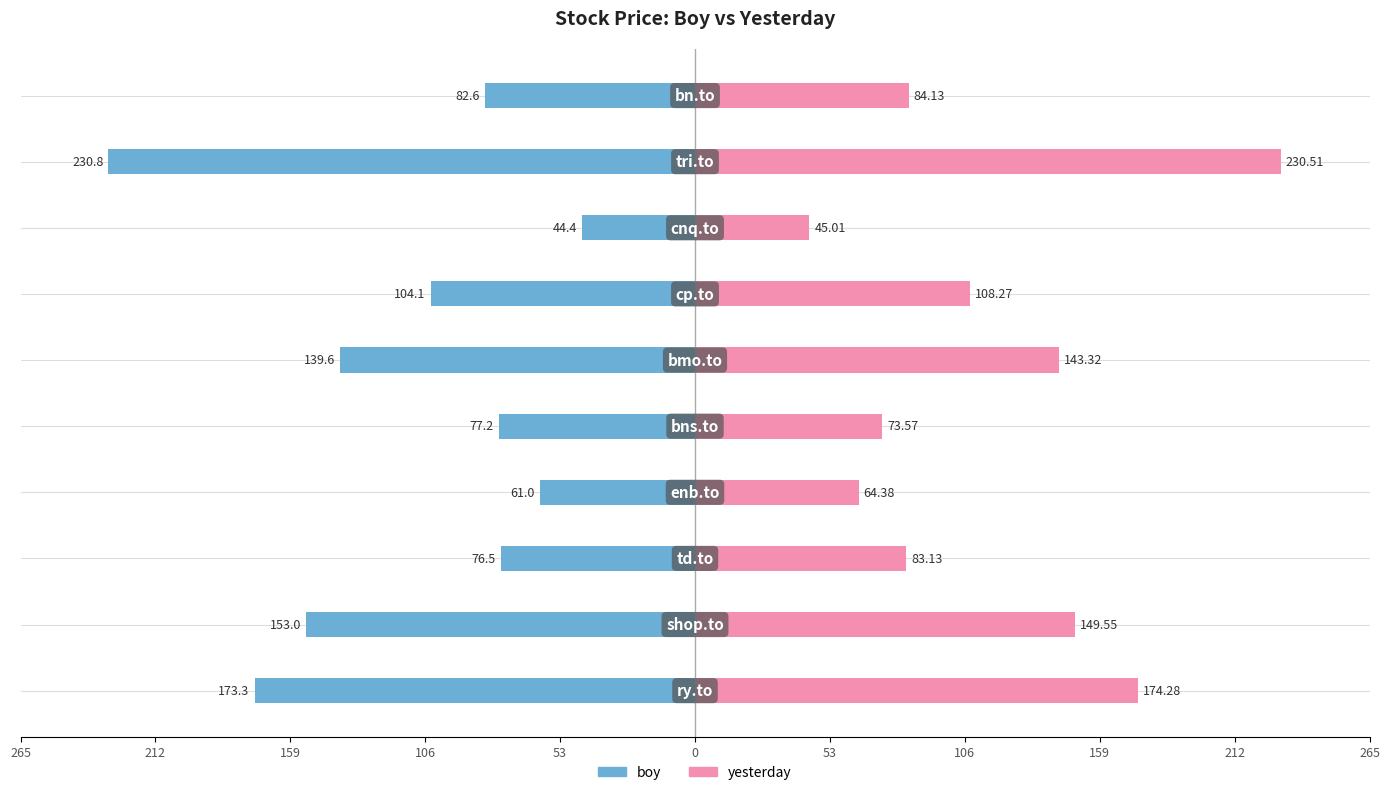

At 106, list the series in order from largest to smallest.

yesterday, boy